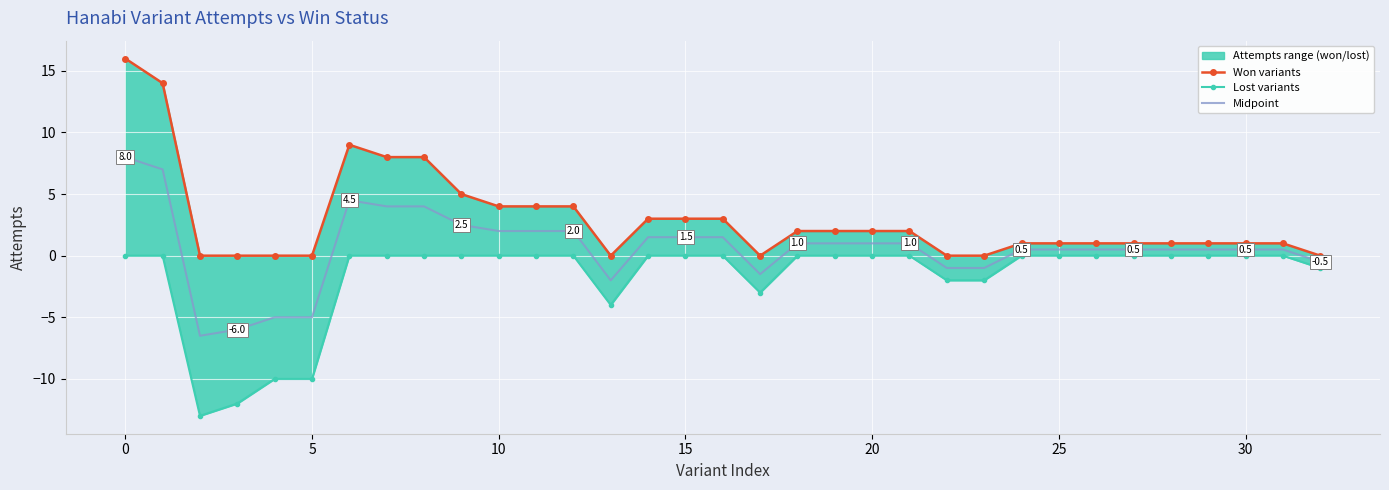

What is the difference between the maximum and minimum values in the Midpoint series?

14.5